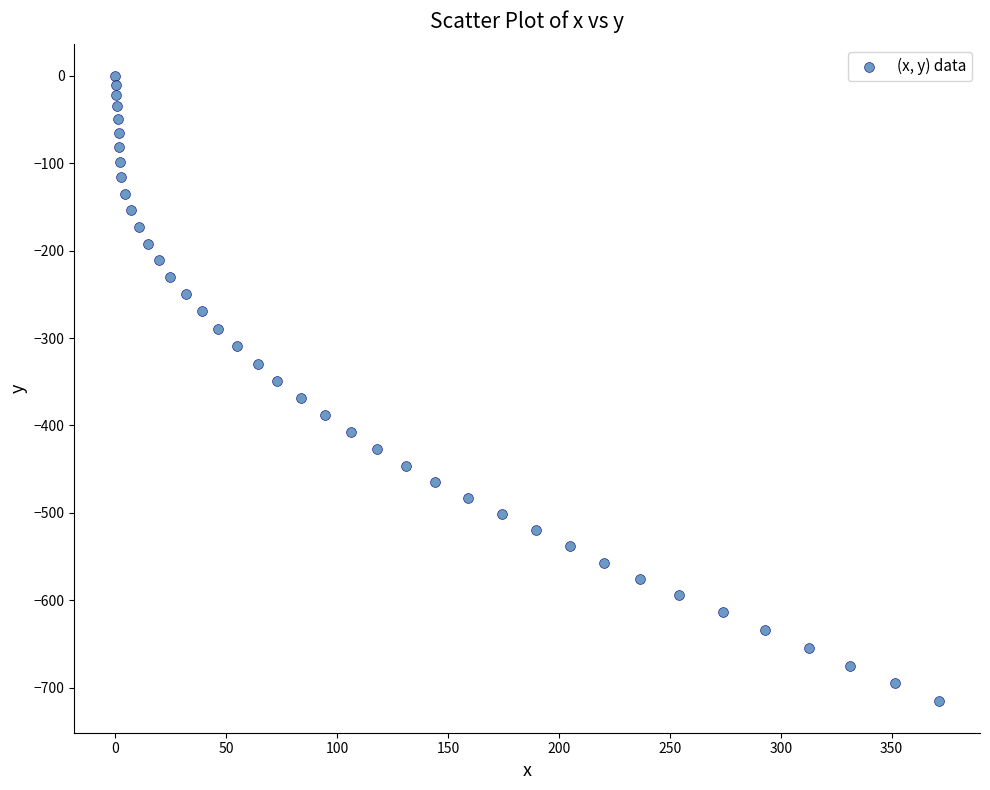

What is the range of Y values (max minus min)?

715.5